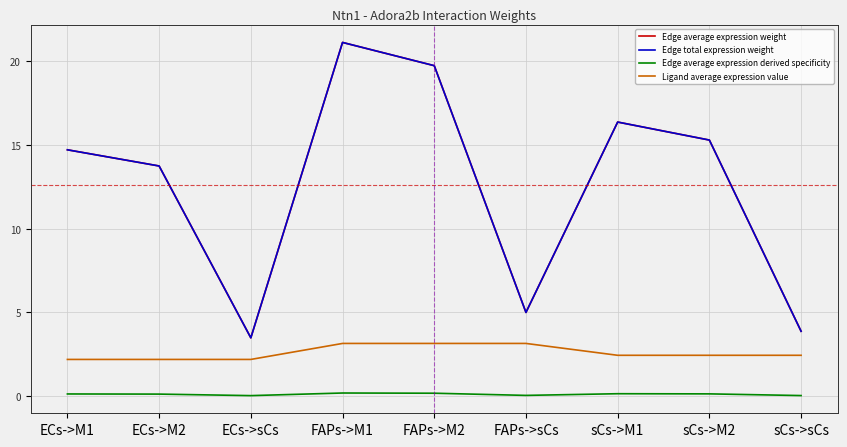

Is this an area chart (filled region under the line)?

No